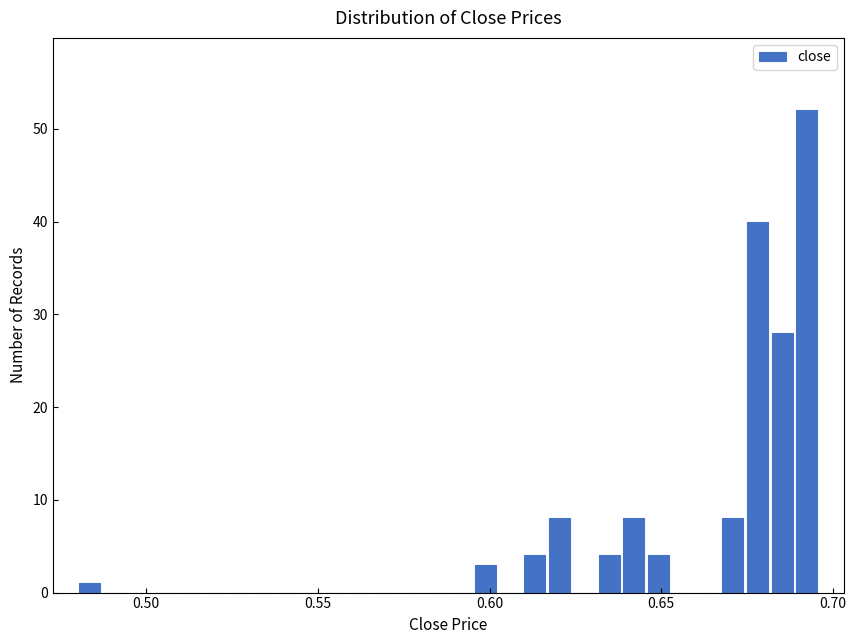

Read against the x-axis, roughly where is the centre of the tallest bar?

0.690